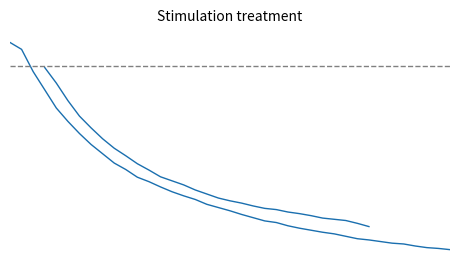

What is the sum of the values at 20 and 14?

460